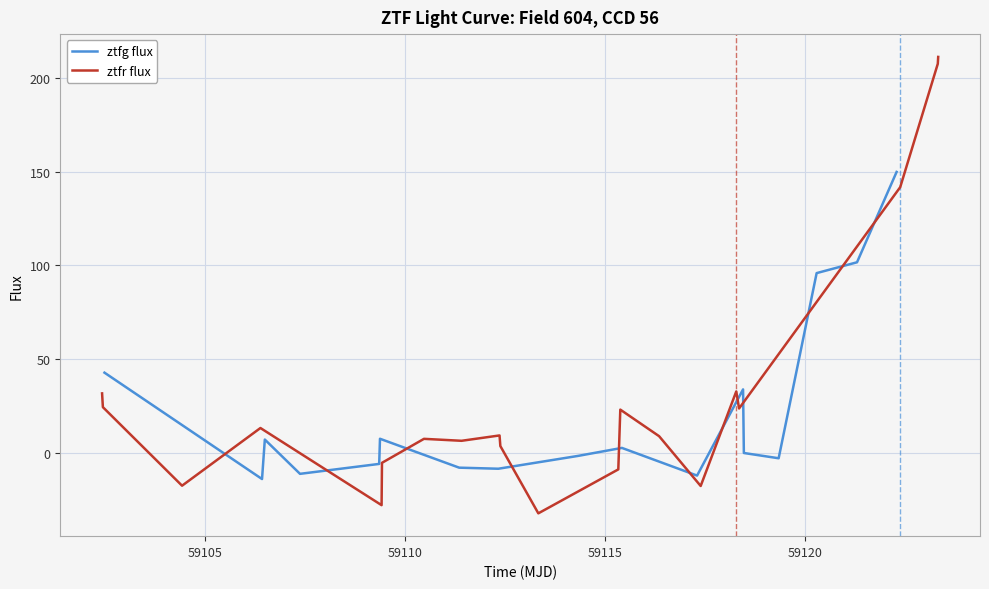

What is the minimum value shown in the chart?

-32.1